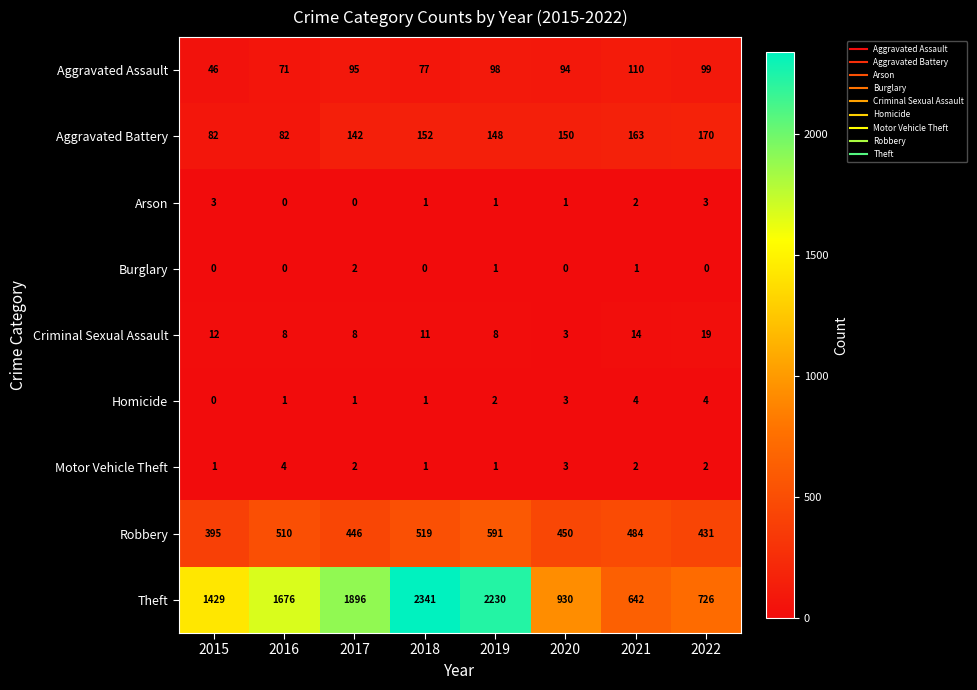

True or false: Aggravated Assault has a value of 183 at 2021.

False